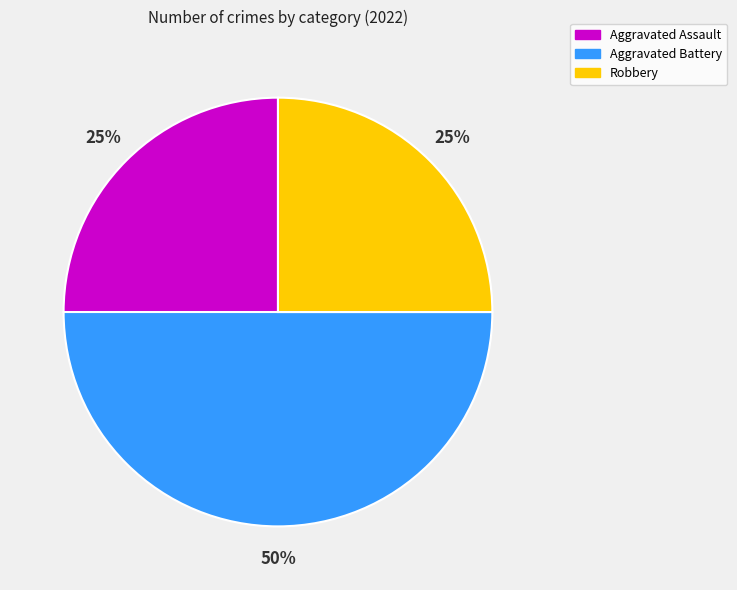

Which category has the biggest portion of the pie?

Aggravated Battery